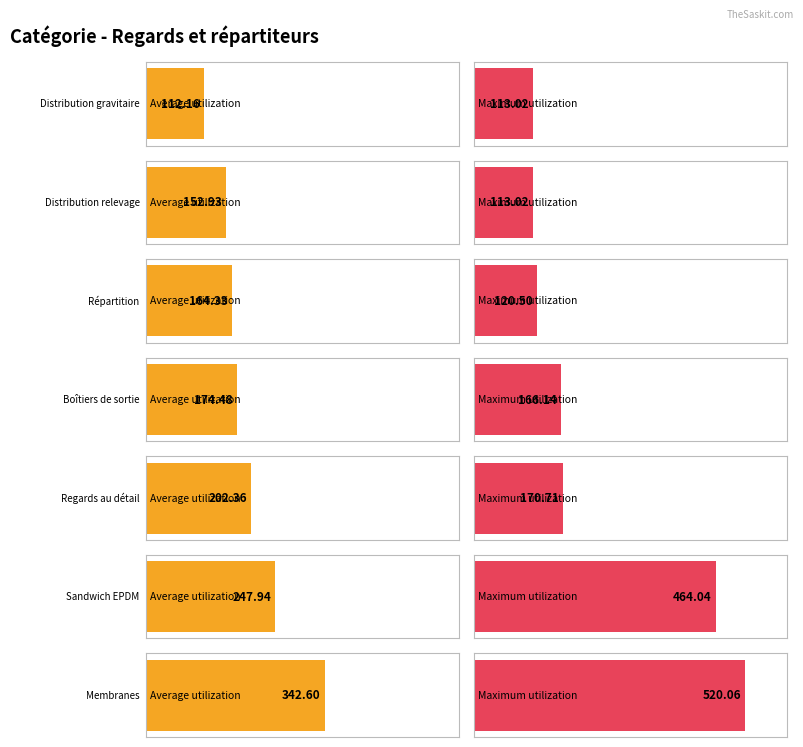

What is the average value of the Average utilization series?

199.5